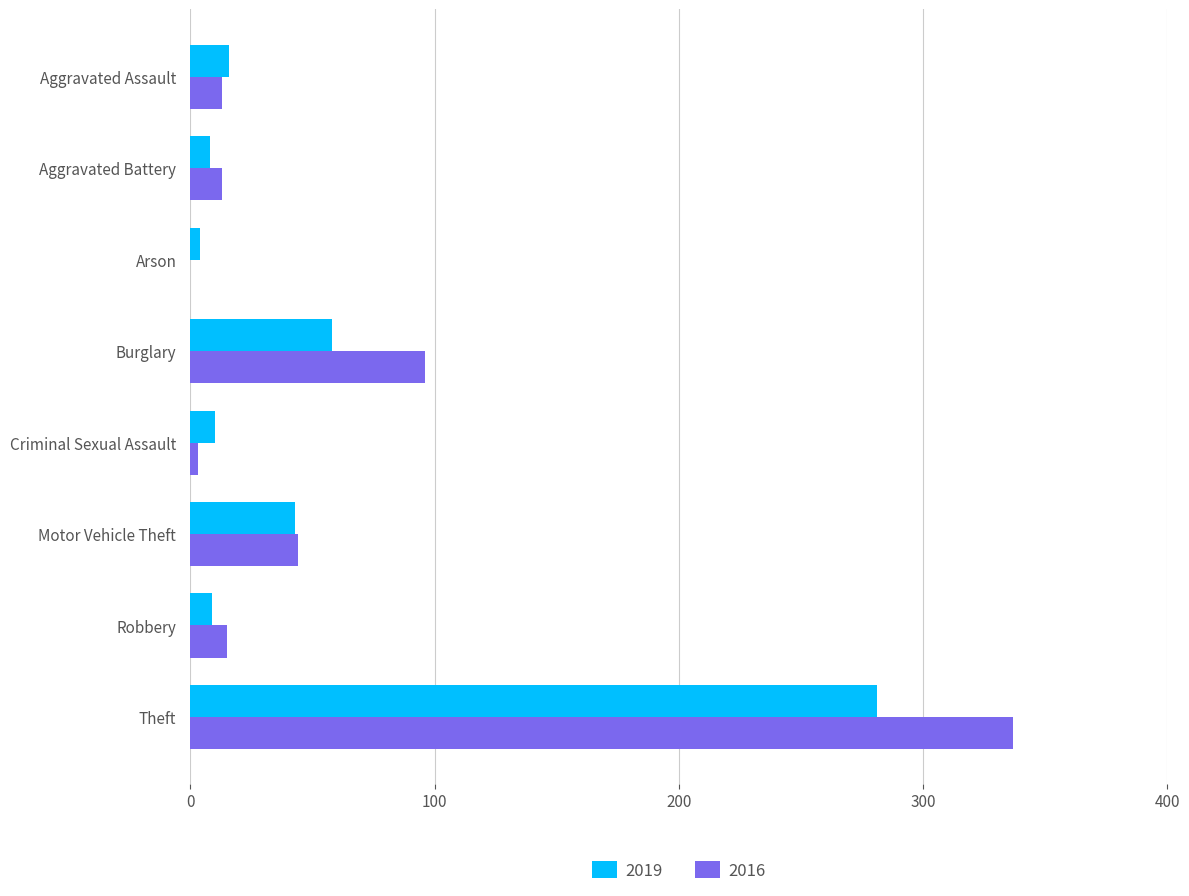

Which series has the largest total across all categories?

2016